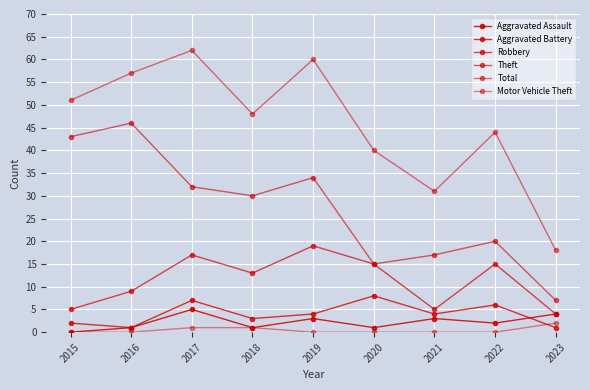

Reading left to right, what are all the values shown in this chart?

Aggravated Assault: 0	1	5	1	3	1	3	2	4
Aggravated Battery: 2	1	7	3	4	8	4	6	1
Robbery: 5	9	17	13	19	15	5	15	4
Theft: 43	46	32	30	34	15	17	20	7
Total: 51	57	62	48	60	40	31	44	18
Motor Vehicle Theft: 0	0	1	1	0	0	0	0	2